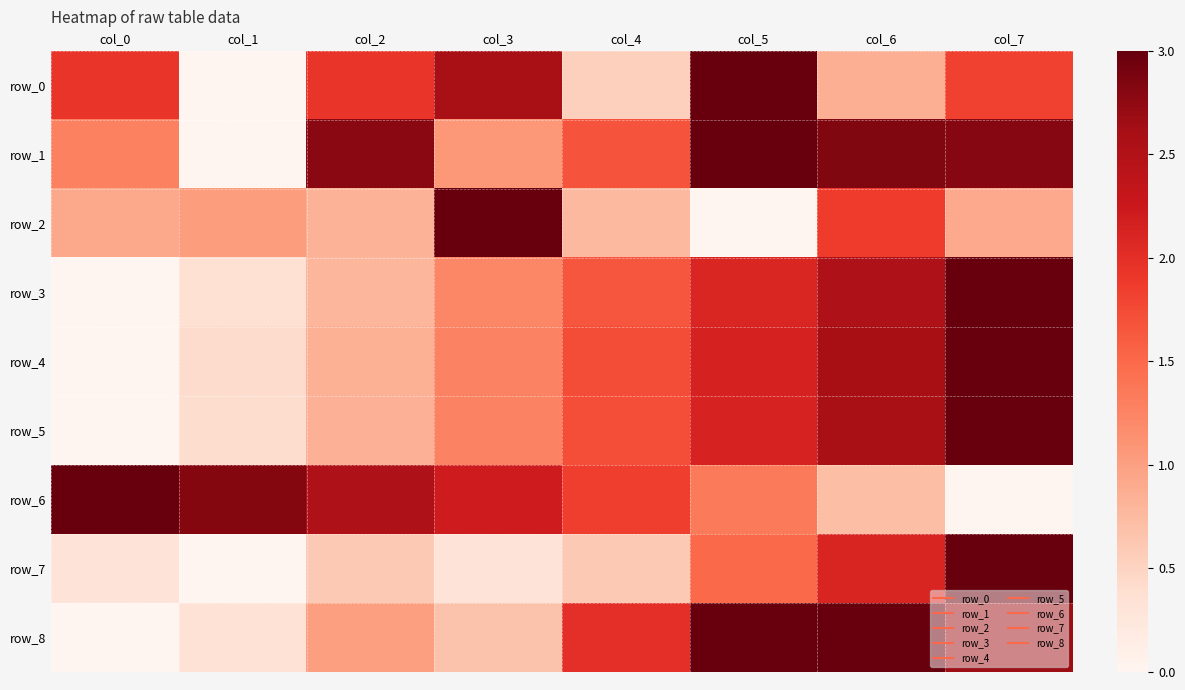

At which label does row_5 first exceed 1?

col_3